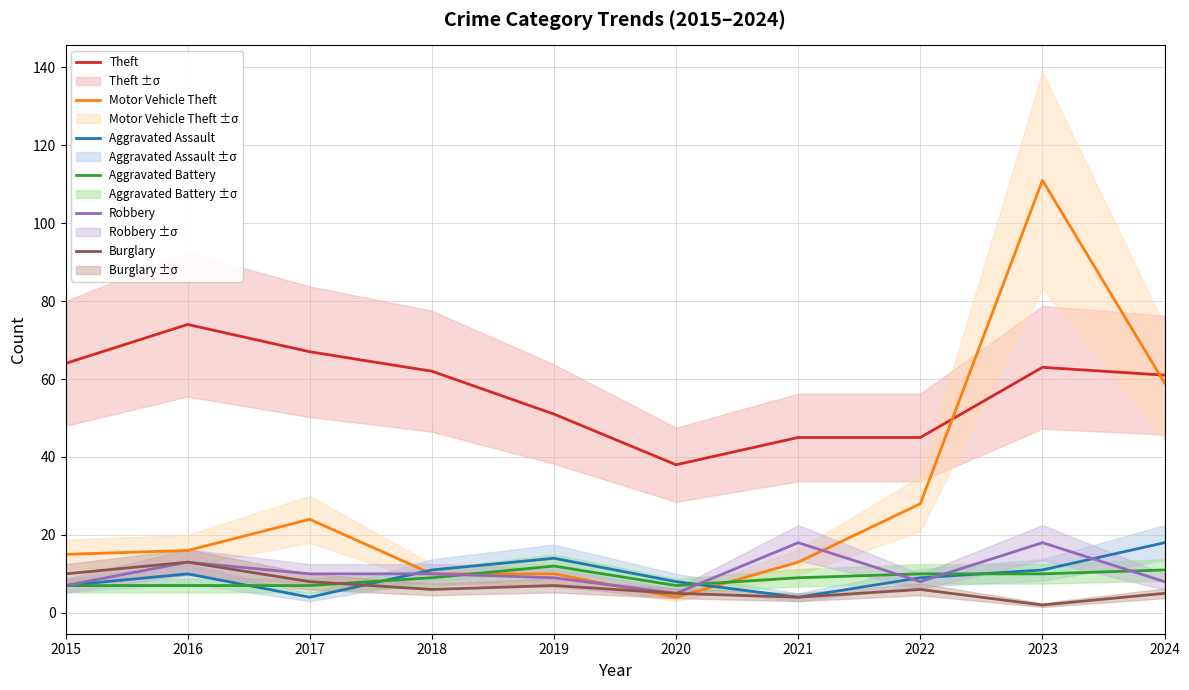

At which label does Robbery reach its peak?

2021